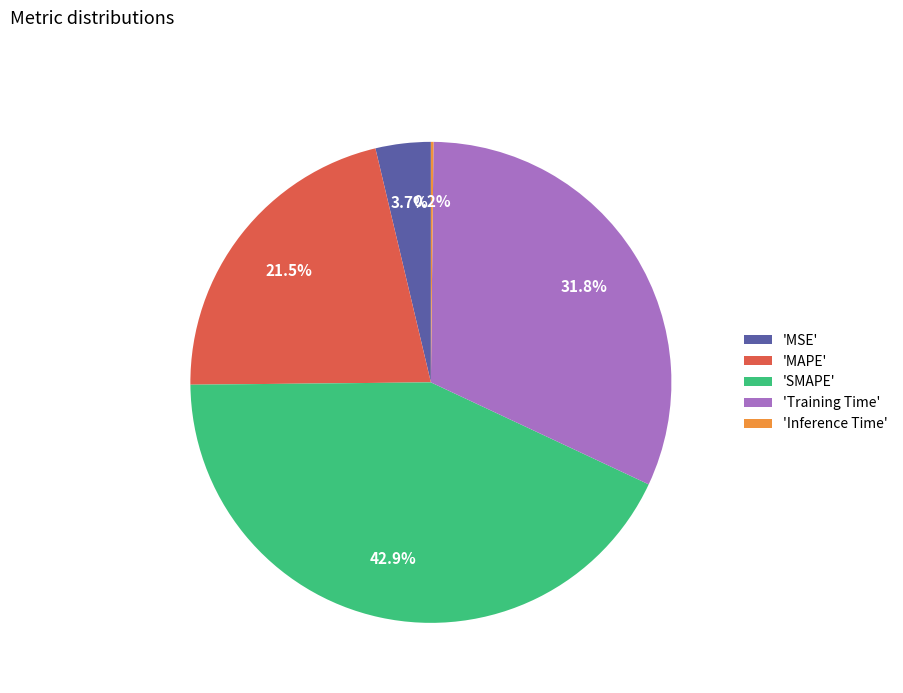

What is the total percentage of 'MSE' and 'SMAPE'?

46.6%